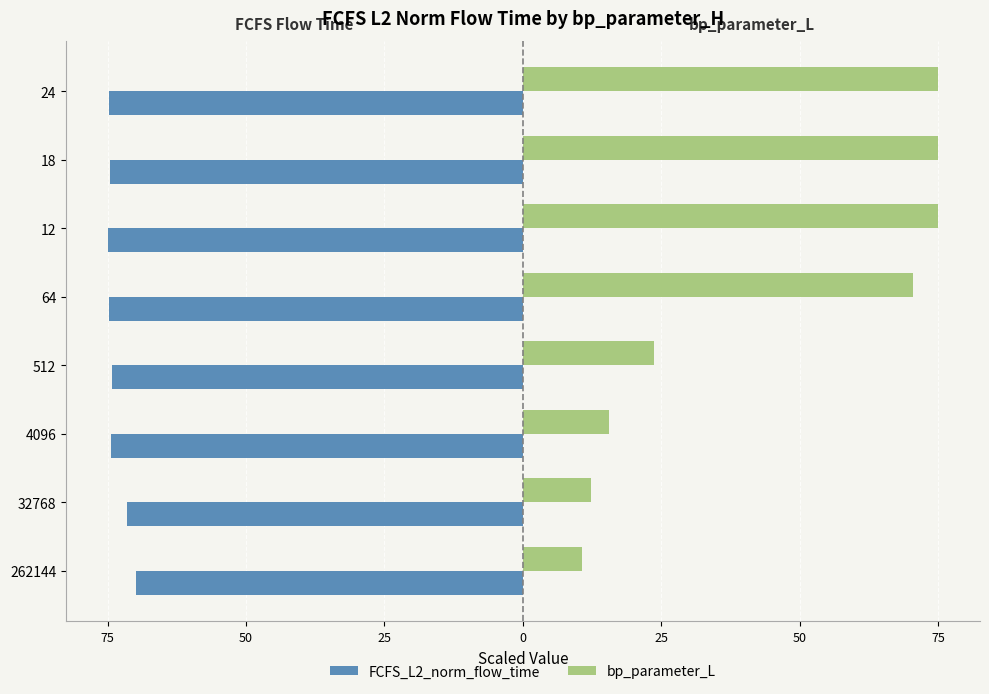

What are all the series names shown in the legend?

FCFS_L2_norm_flow_time, bp_parameter_L